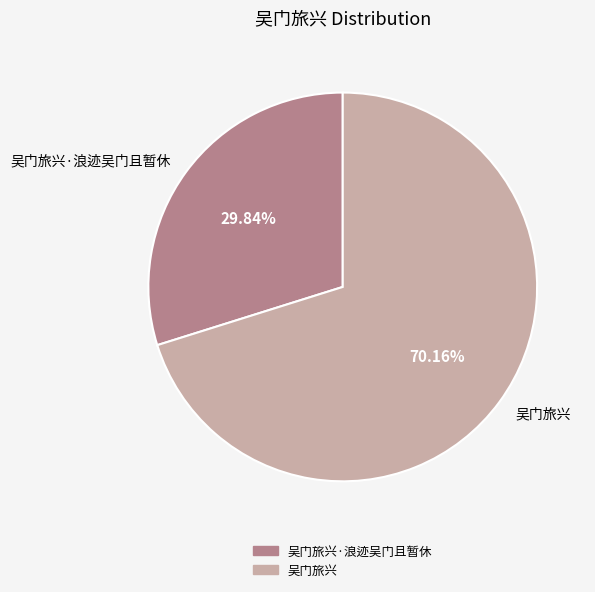

Which category has the smallest portion of the pie?

吴门旅兴·浪迹吴门且暂休